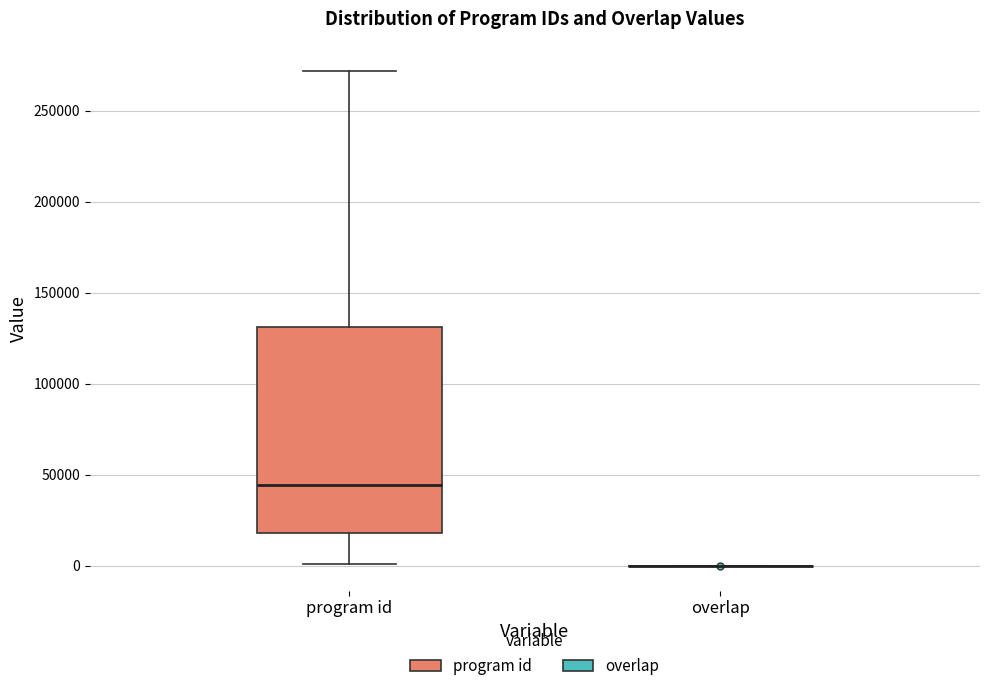

Reading left to right, transcribe this box plot: for each box, give where its median line is, the range the box spans, and where its two whiskers end, as read against the y-axis. The values are not printed on the chart, so give them approximately, as read against the axis.

program id: median 45000, box 20000 to 130000, whiskers 0 to 270000
overlap: box collapsed to a line at 0, whiskers 0 to 0